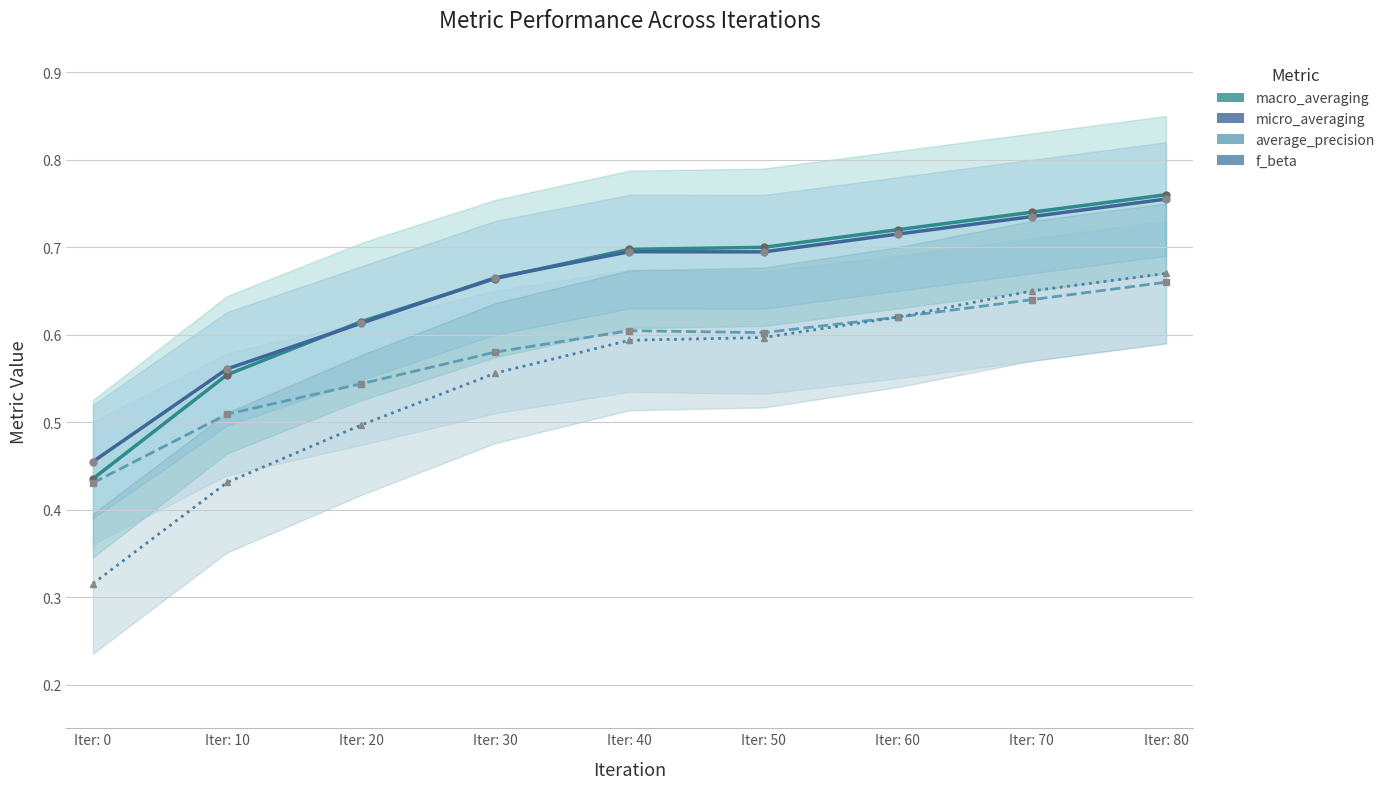

Is it true that f_beta_line equals 0.5 at Iter: 20?

True